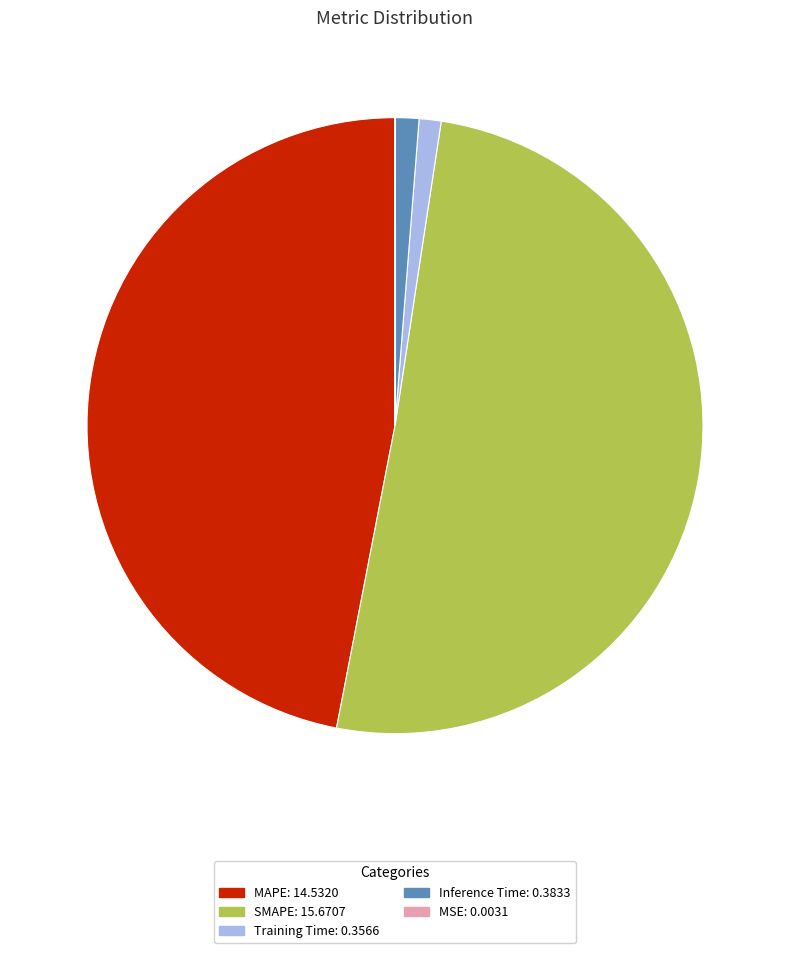

Is SMAPE the majority of the pie?

Yes